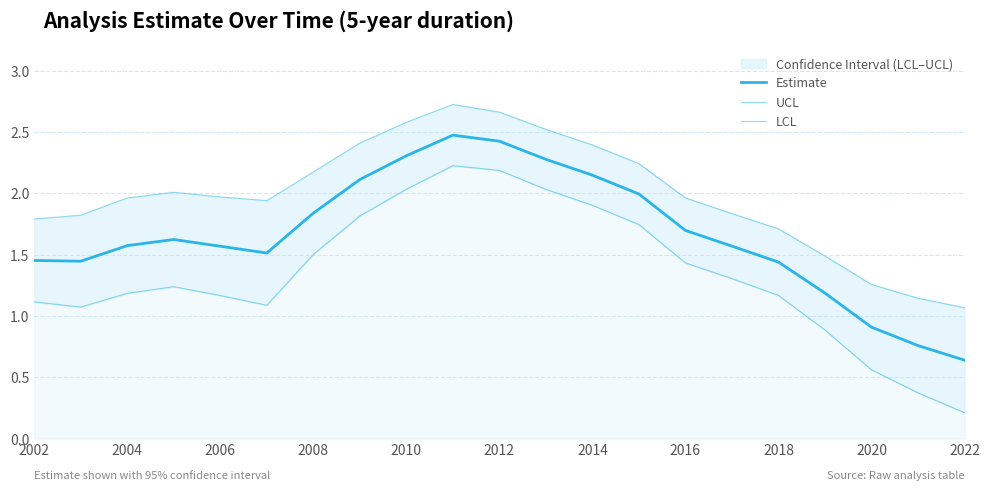

True or false: UCL and LCL cross at least once.

False